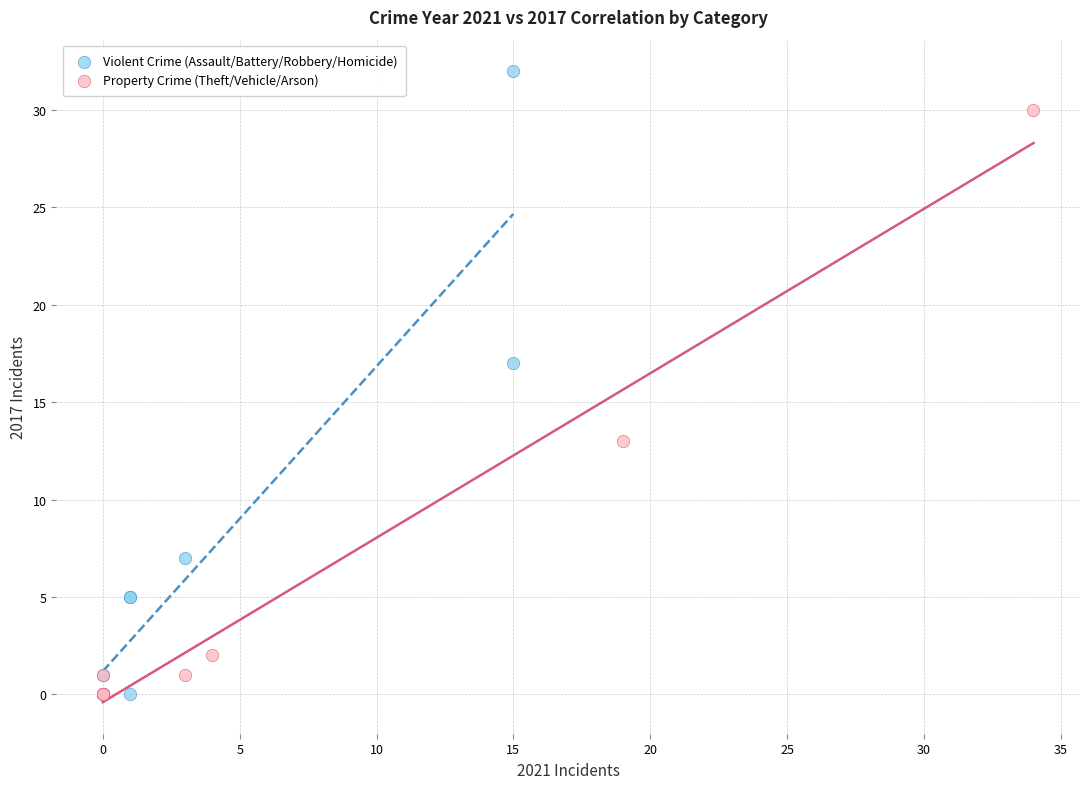

Which series reaches the maximum Y coordinate?

Violent Crime (Assault/Battery/Robbery/Homicide)